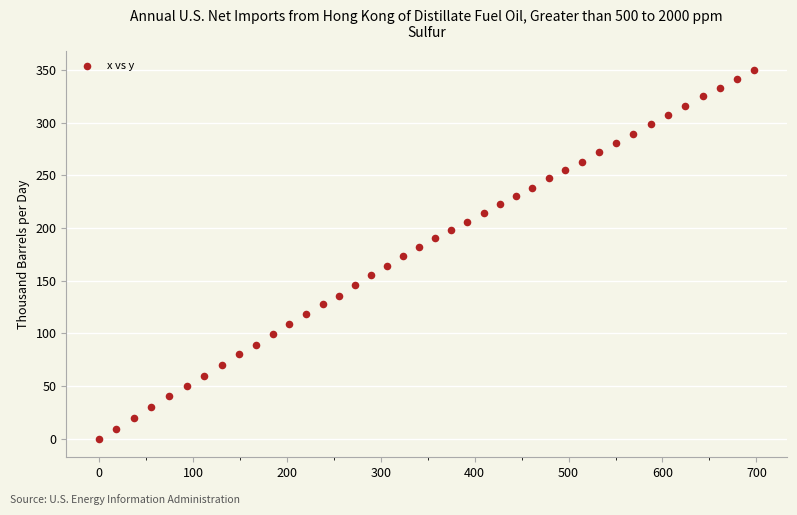

What is the range of Y values (max minus min)?

350.4